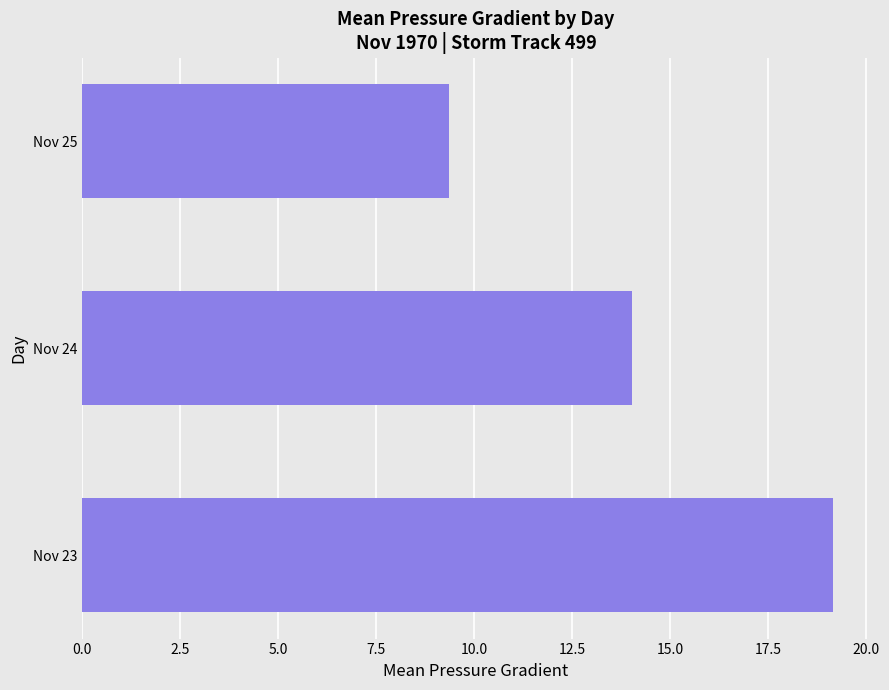

The value at Nov 25 is 3.3. True or false?

False